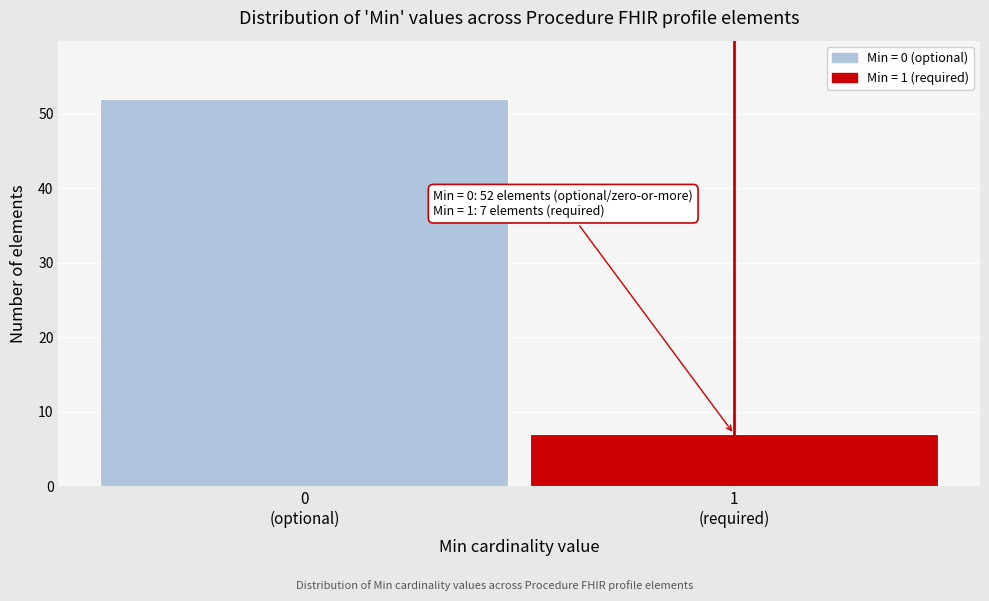

Reading left to right, transcribe all the data shown in this chart.

52	7